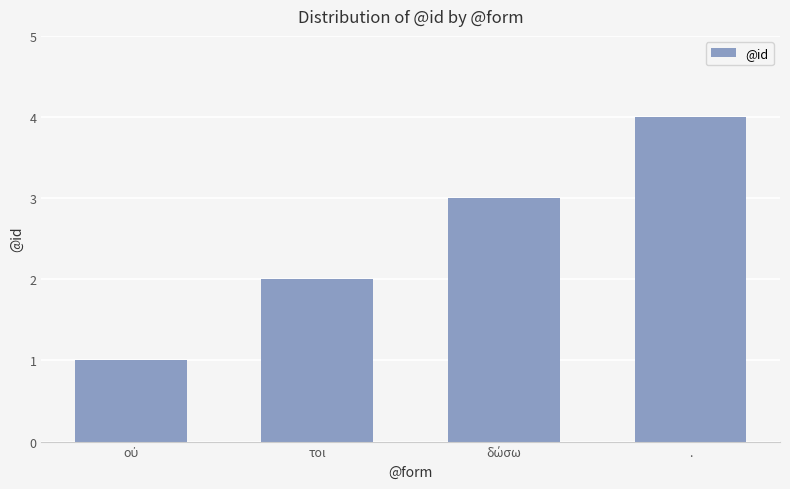

What is the difference between the maximum and minimum values?

3